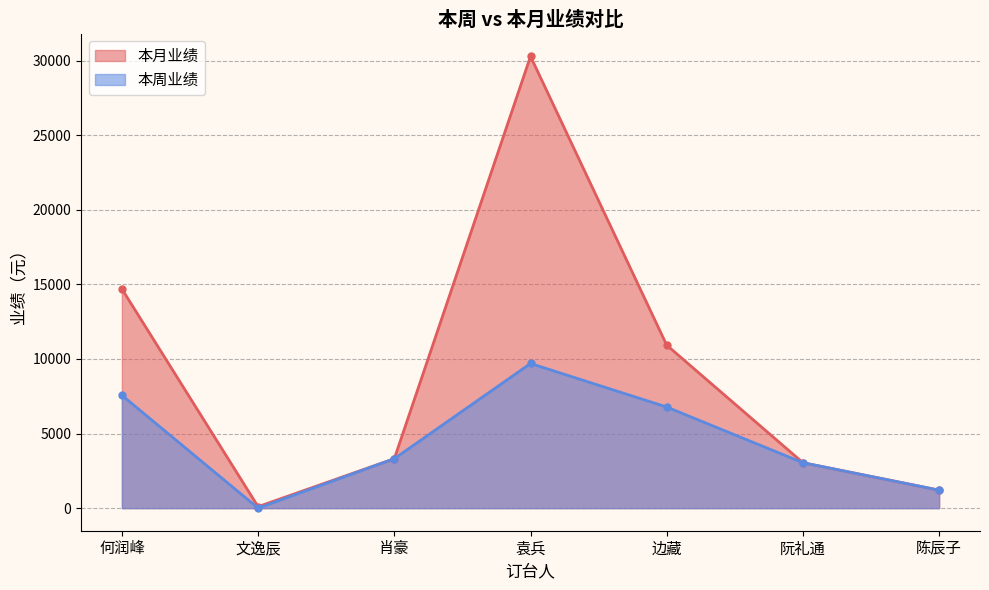

The 本周业绩 series shows 0 at 文逸辰. True or false?

True